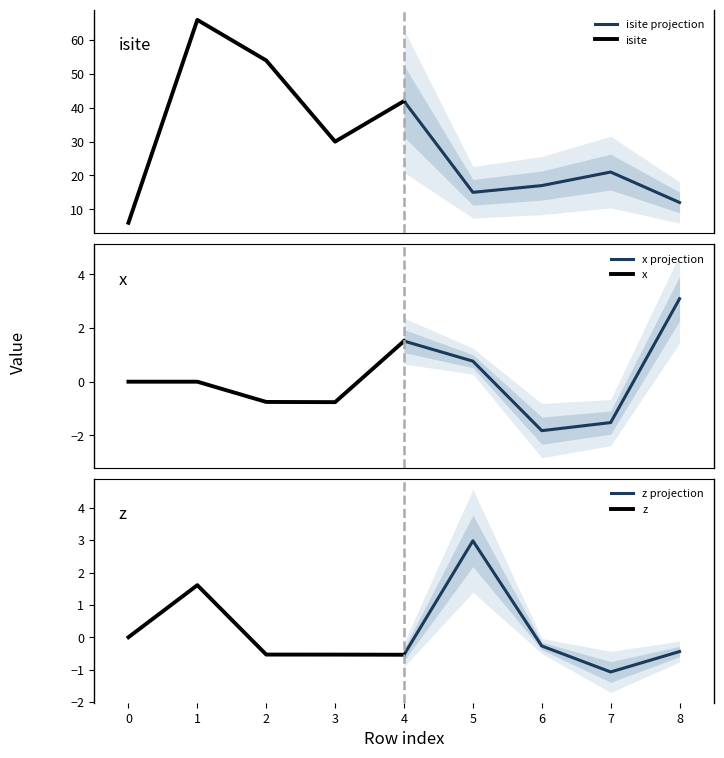

What is the maximum value for isite projection?

42